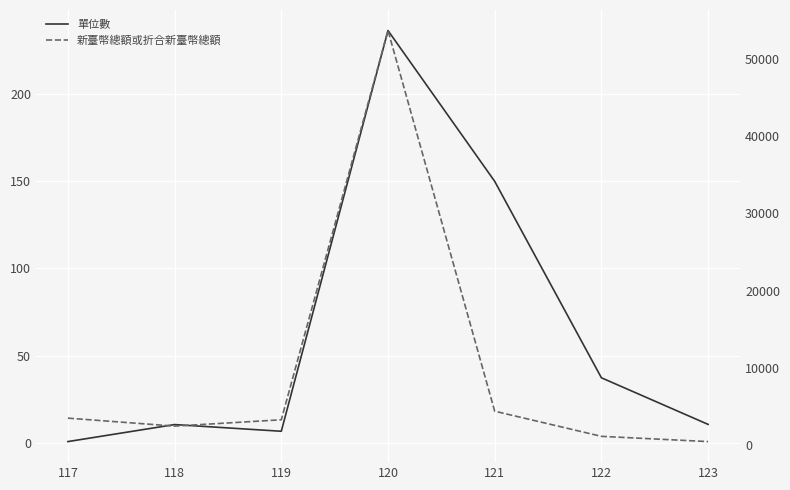

Between 121 and 122, which is larger?

121